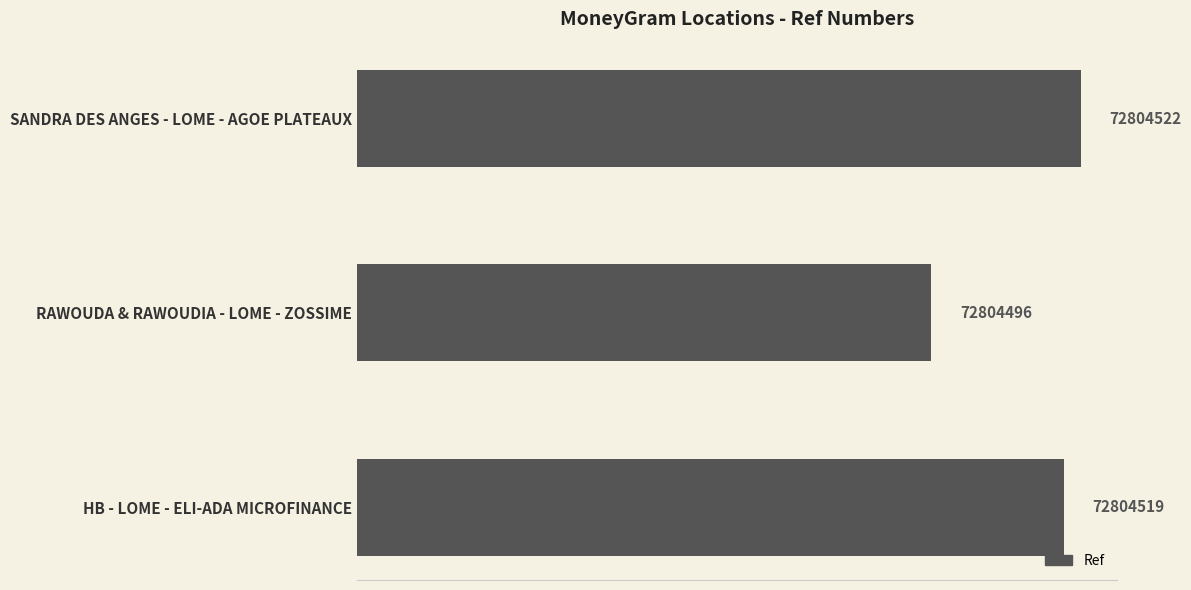

What is the difference between the maximum and second lowest values?

3